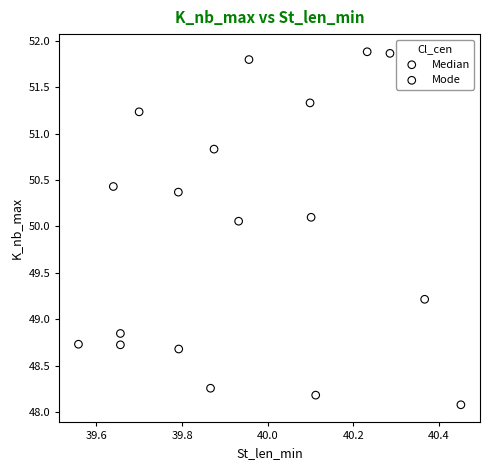

Which series has the widest spread of Y values?

Median